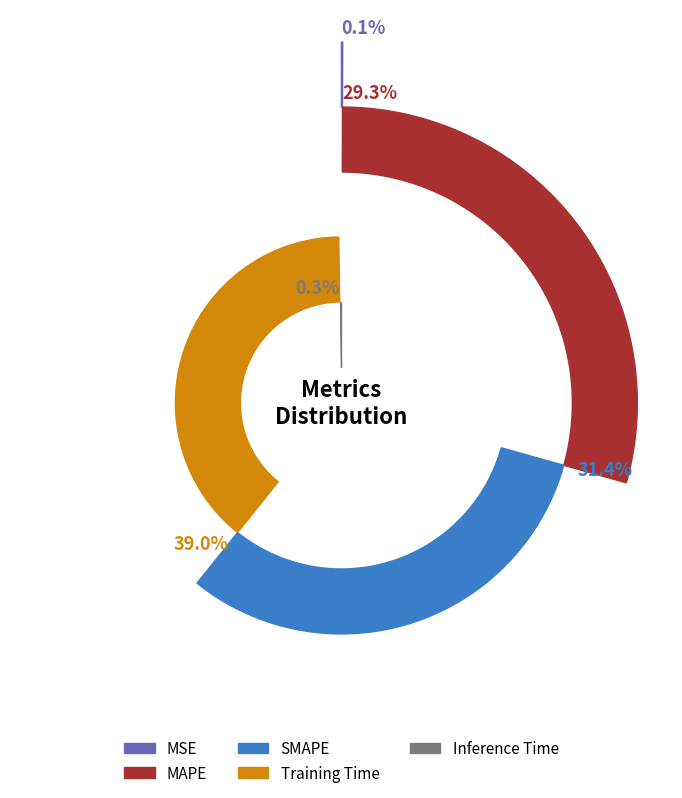

What is the largest slice in the pie chart?

Training Time